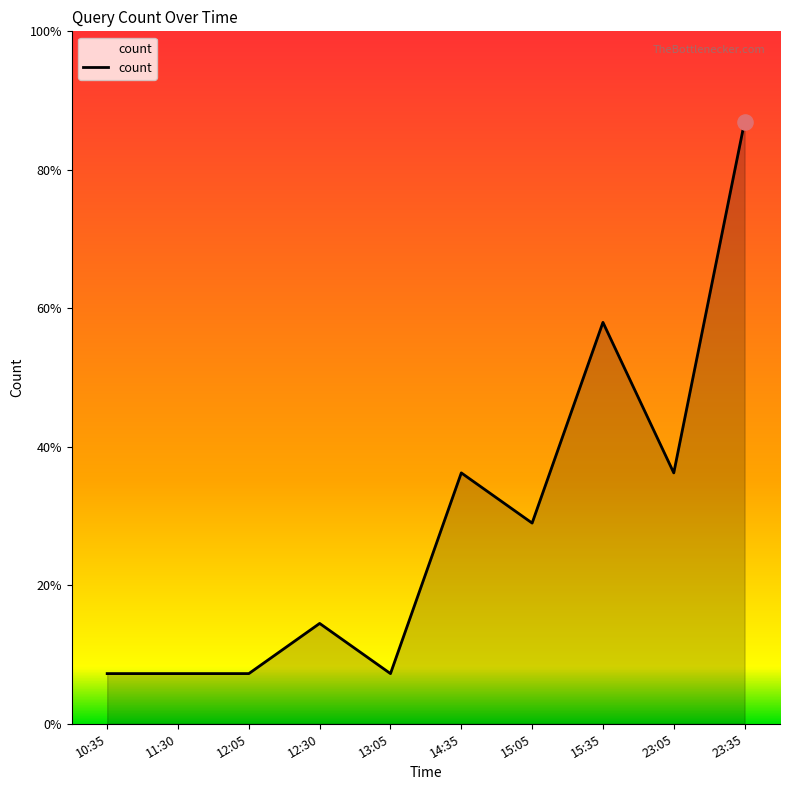

What is the ratio of the value at 14:35 to the value at 15:35?

0.6